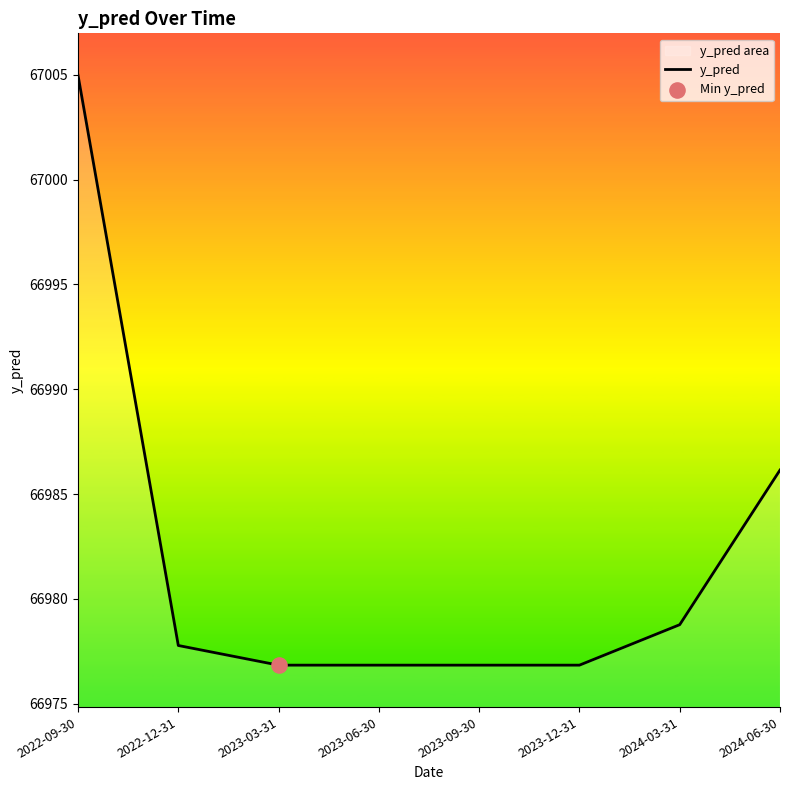

What is the change in value from 2023-06-30 to 2024-06-30?

+9.3